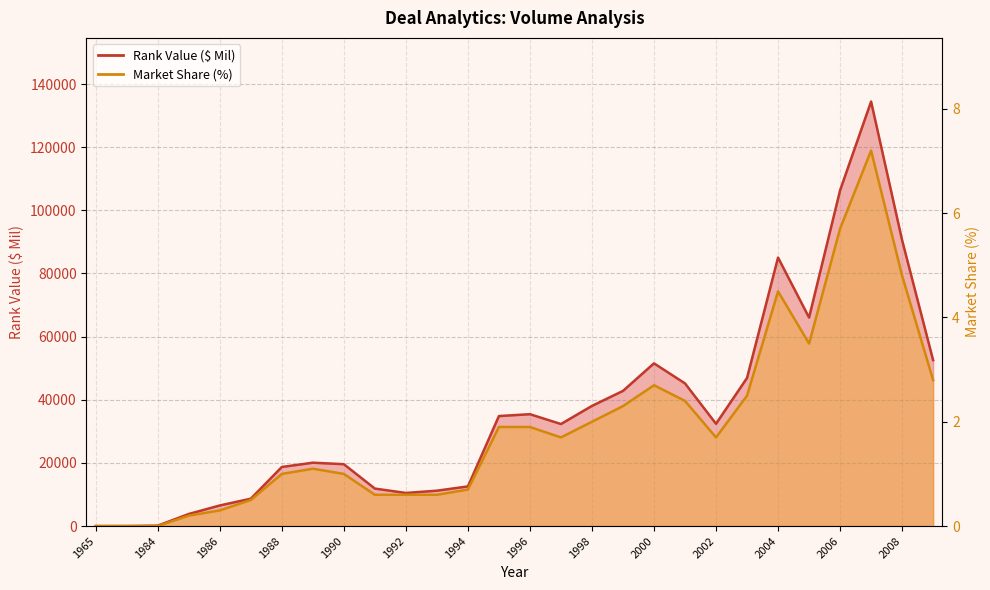

Reading right to left, transcribe all the data shown in this chart.

Rank Value ($ Mil): 52557.8	90556.2	134455.4	106321.1	66045.5	85041.5	46913.9	32394.7	45187.9	51539.9	42809.2	38059.0	32318.0	35430.8	34843.3	12556.9	11206.4	10487.8	11872.7	19594.8	20073.6	18711.0	8667.2	6527.1	3830.1	130.0	5.7	0.0
Market Share (%): 2.8	4.8	7.2	5.7	3.5	4.5	2.5	1.7	2.4	2.7	2.3	2.0	1.7	1.9	1.9	0.7	0.6	0.6	0.6	1.0	1.1	1.0	0.5	0.3	0.2	0.0	0.0	0.0